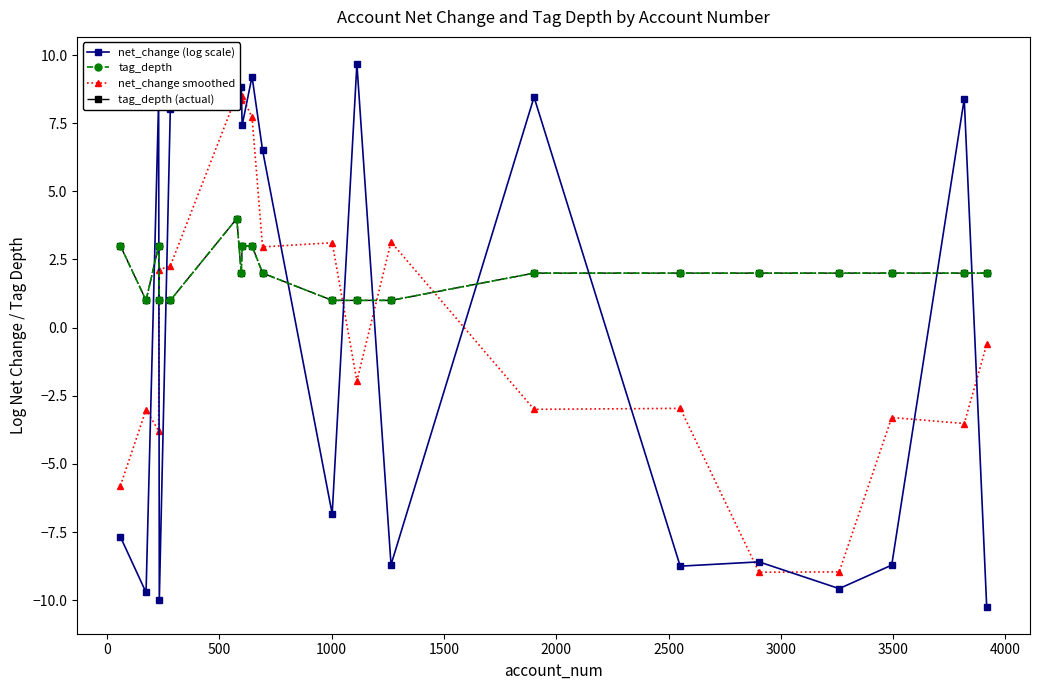

Reading left to right, transcribe all the data shown in this chart.

net_change (log scale): -7.7	-9.7	8.4	-10.0	8.0	8.8	8.8	7.4	9.2	6.5	-6.8	9.7	-8.7	8.5	-8.7	-8.6	-9.6	-8.7	8.4	-10.2
tag_depth: 3.0	1.0	3.0	1.0	1.0	4.0	2.0	3.0	3.0	2.0	1.0	1.0	1.0	2.0	2.0	2.0	2.0	2.0	2.0	2.0
net_change smoothed: -5.8	-3.0	-3.8	2.1	2.3	8.5	8.3	8.5	7.7	3.0	3.1	-2.0	3.1	-3.0	-3.0	-9.0	-9.0	-3.3	-3.5	-0.6
tag_depth (actual): 3.0	1.0	3.0	1.0	1.0	4.0	2.0	3.0	3.0	2.0	1.0	1.0	1.0	2.0	2.0	2.0	2.0	2.0	2.0	2.0